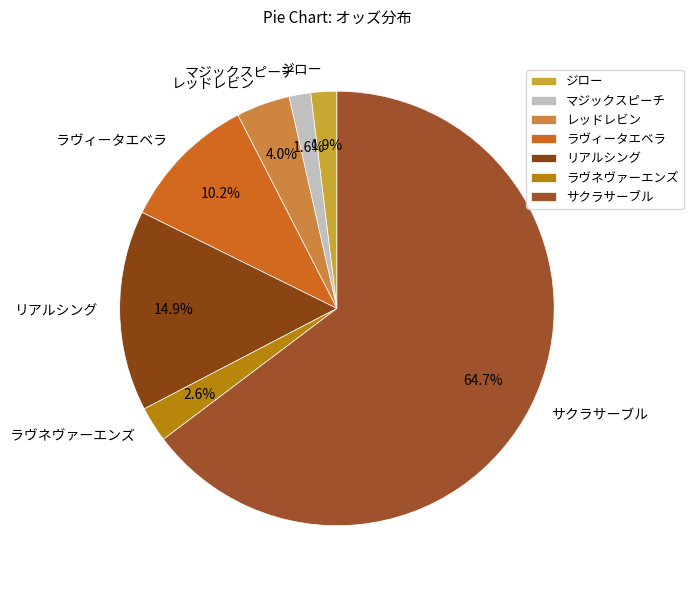

How many slices are in this pie chart?

7